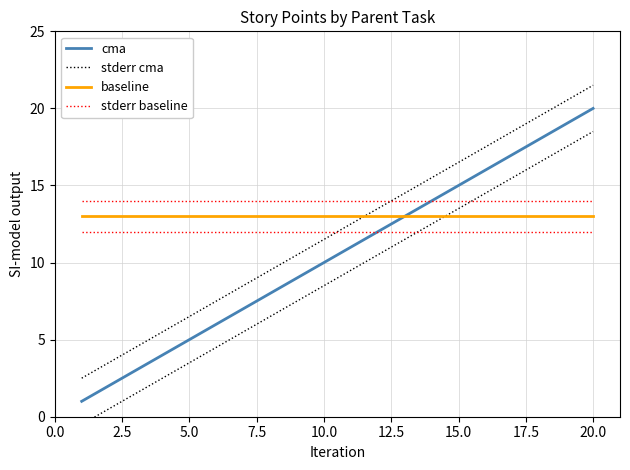

Which series changed the most between 10.0 and 15.0?

cma